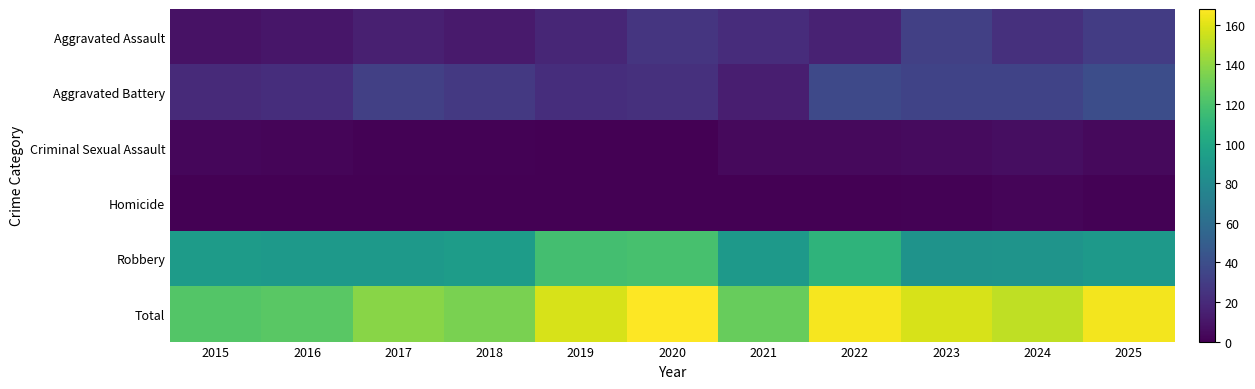

Which series has the largest total across all categories?

Total